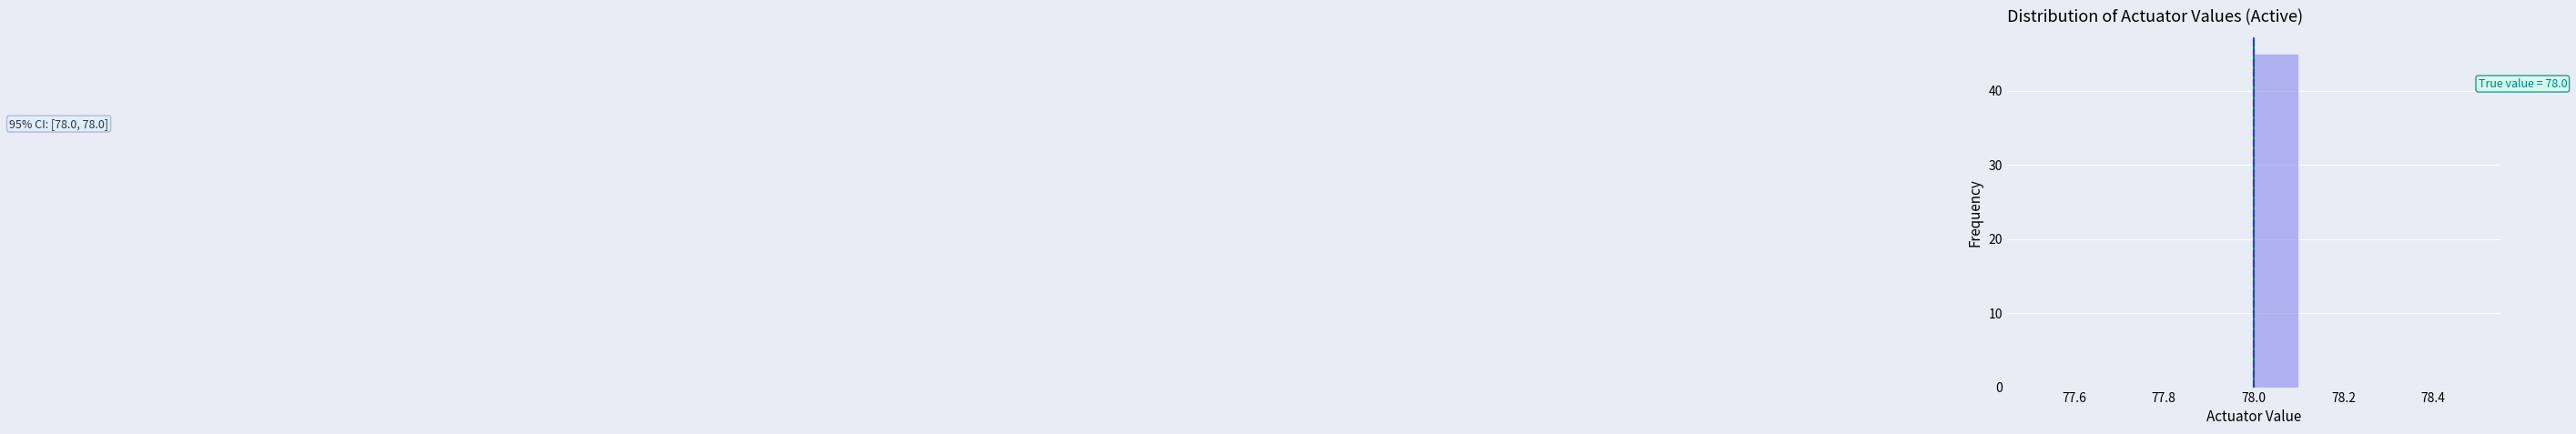

Over which range of the x-axis is the bar tallest?

78.0 to 78.1